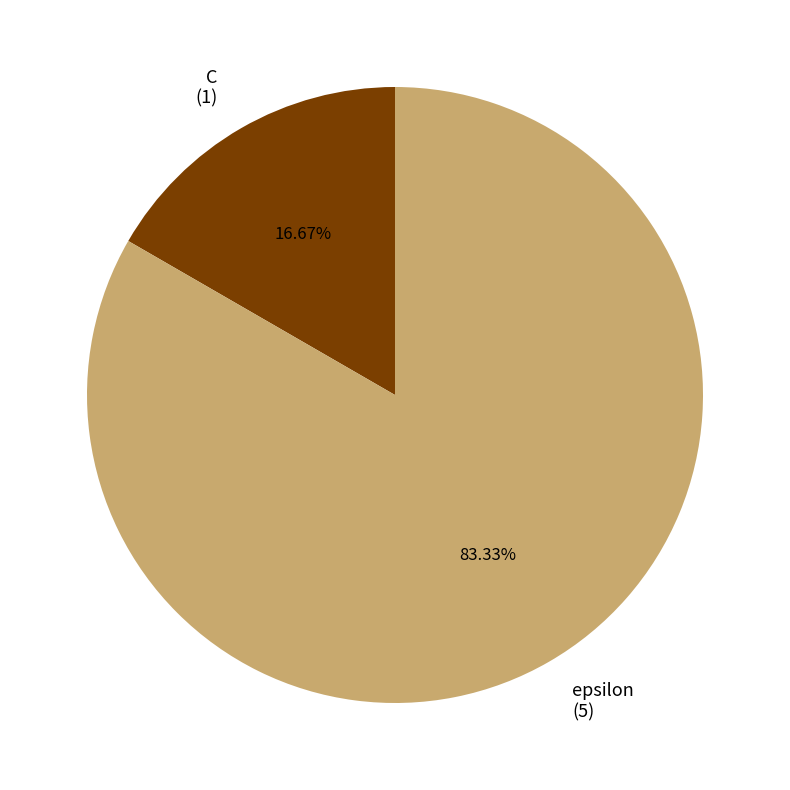

To the nearest percent, what percentage of the pie is epsilon?

83%